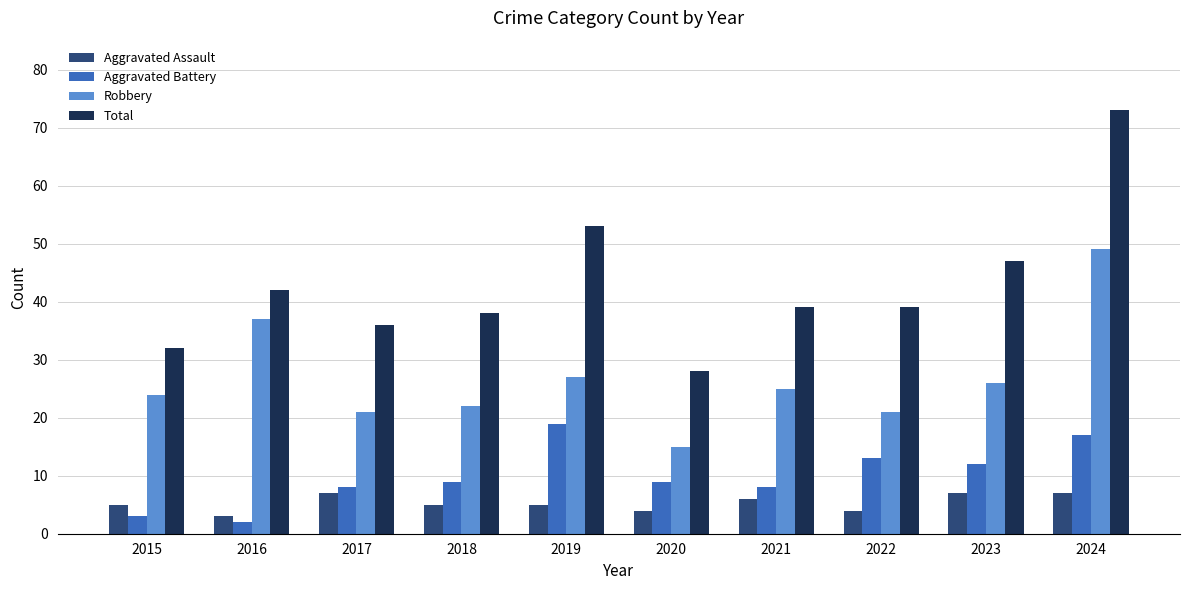

Reading left to right, what are all the values shown in this chart?

Aggravated Assault: 2015=5	2016=3	2017=7	2018=5	2019=5	2020=4	2021=6	2022=4	2023=7	2024=7
Aggravated Battery: 2015=3	2016=2	2017=8	2018=9	2019=19	2020=9	2021=8	2022=13	2023=12	2024=17
Robbery: 2015=24	2016=37	2017=21	2018=22	2019=27	2020=15	2021=25	2022=21	2023=26	2024=49
Total: 2015=32	2016=42	2017=36	2018=38	2019=53	2020=28	2021=39	2022=39	2023=47	2024=73